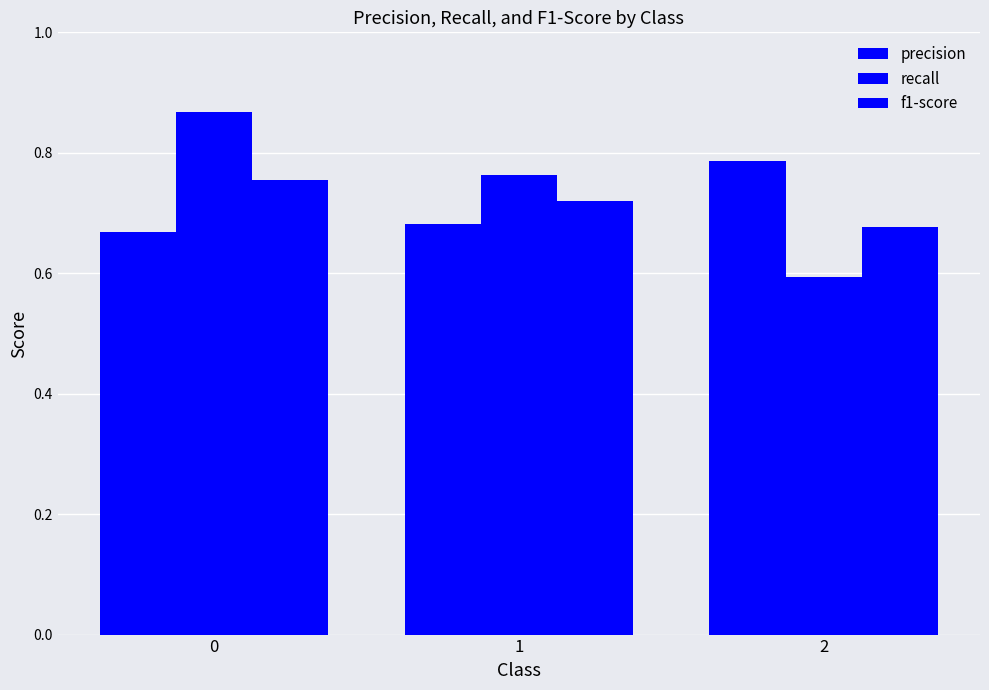

Rank the series at 2 from lowest to highest value.

recall, f1-score, precision